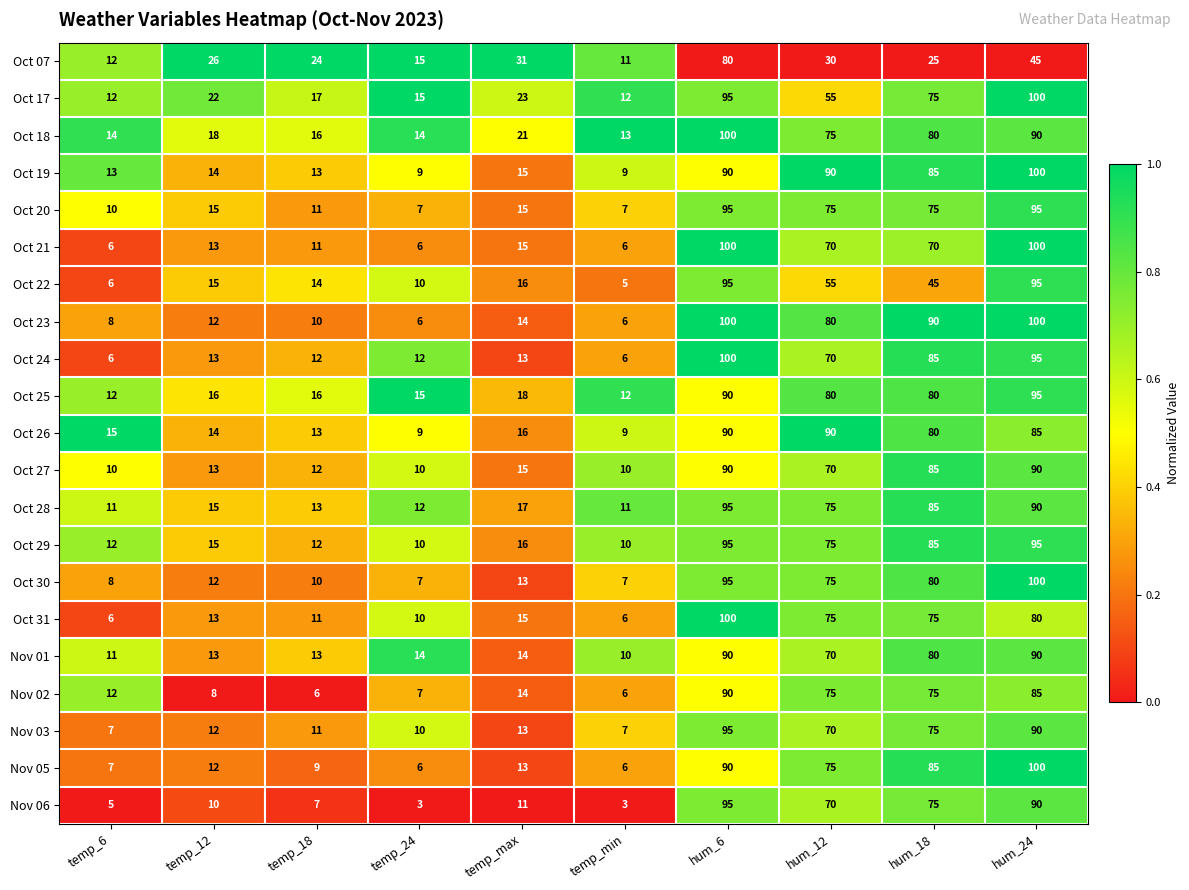

What is the minimum value for Oct 23?

6